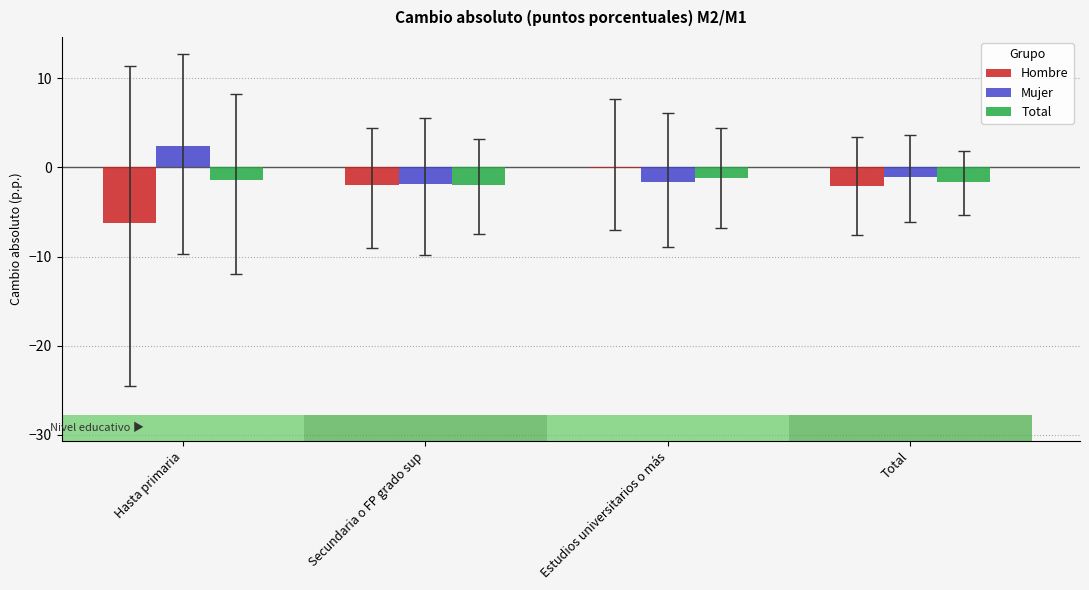

What are all the series names shown in the legend?

Hombre, Mujer, Total